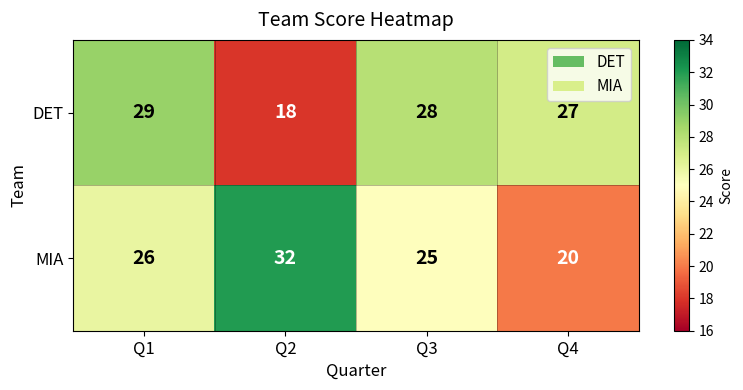

What is the difference between the DET values at Q1 and Q2?

11